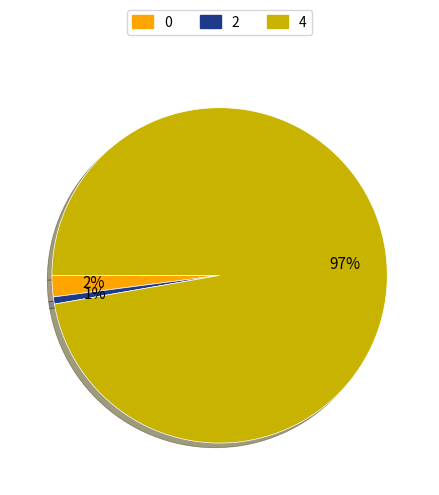

Is there a majority slice in this chart?

Yes